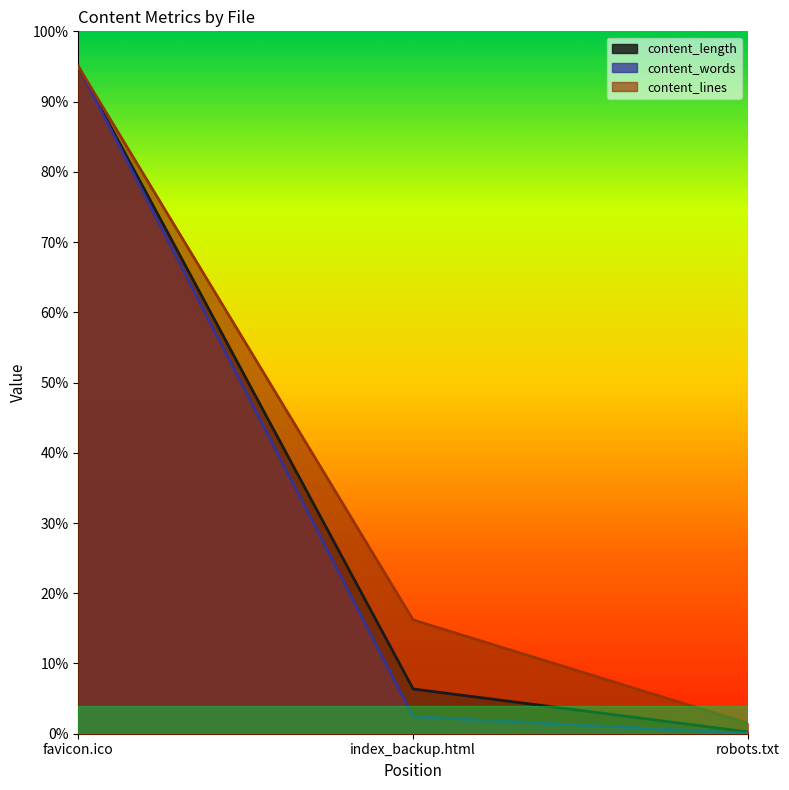

Rank the series by their maximum value, from lowest to highest.

content_length, content_words, content_lines